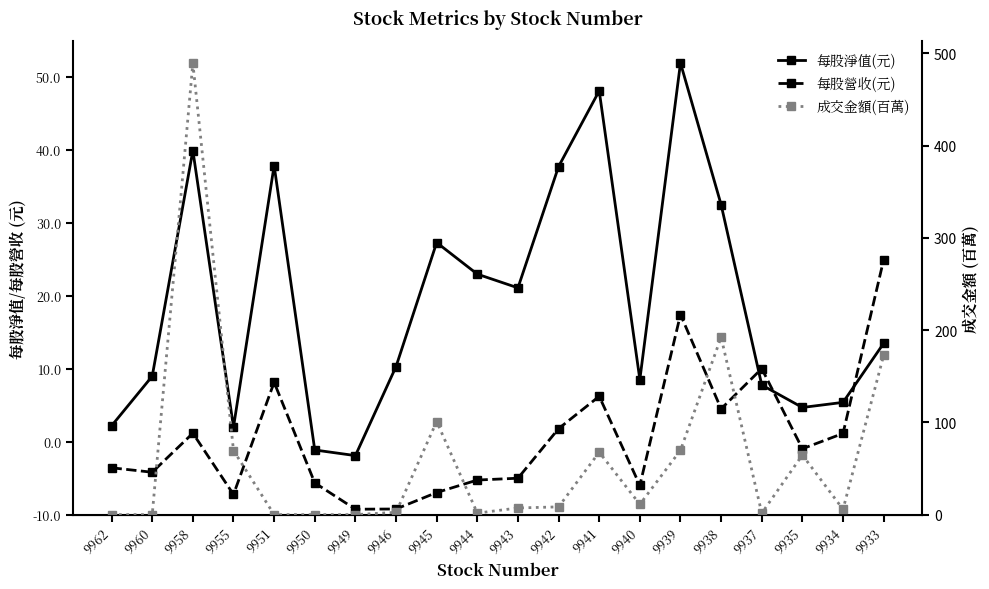

What is the value of the 成交金額(百萬) point at the 3rd from the left?

489.3